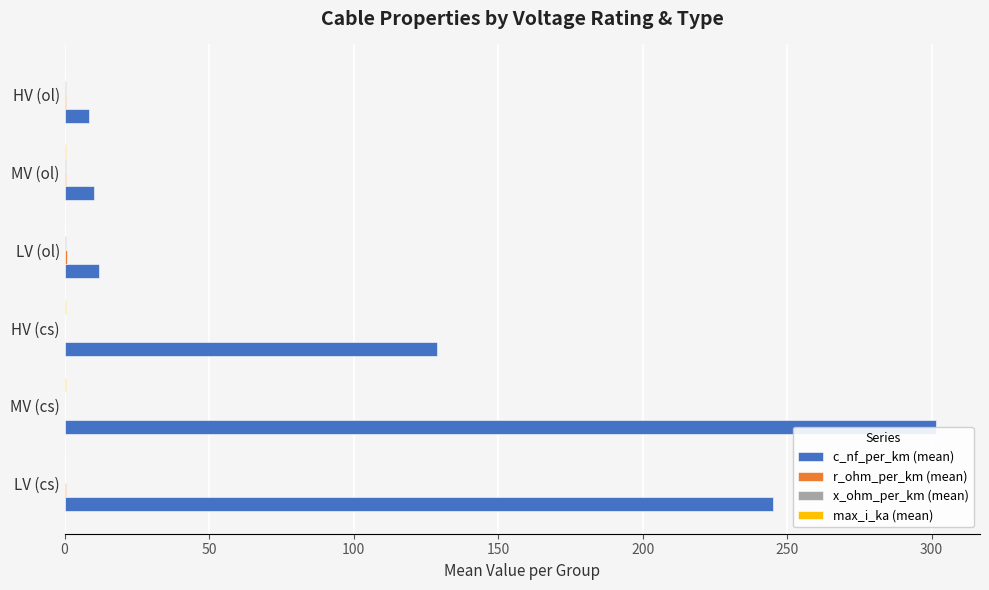

Which series has the widest spread of values?

c_nf_per_km (mean)